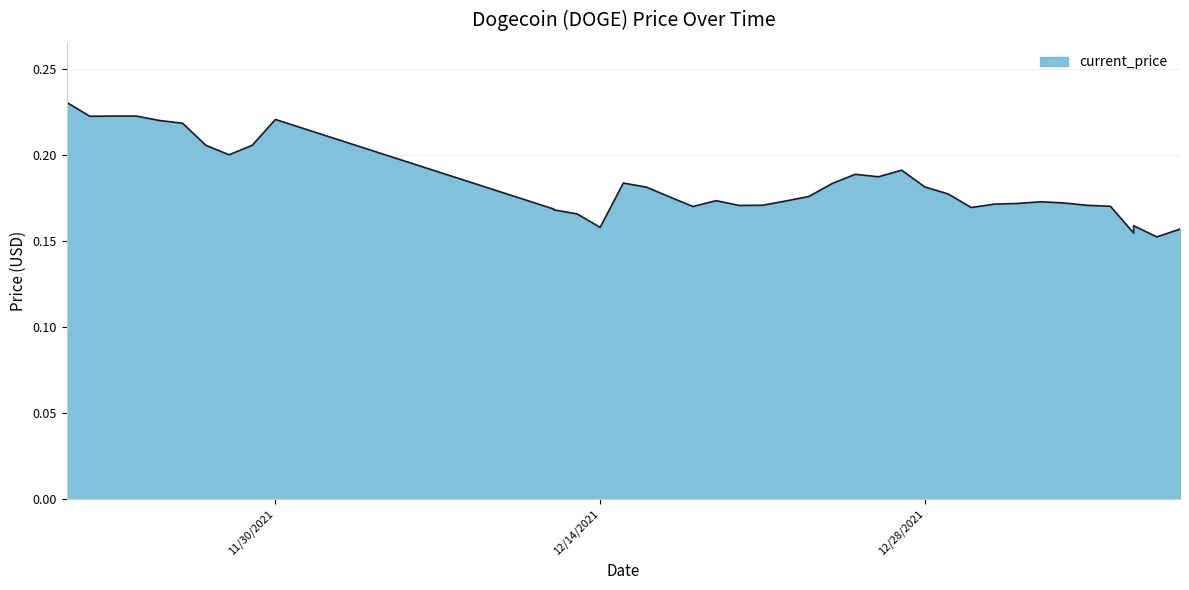

The value at 12/22/2021 is 0.3. True or false?

False